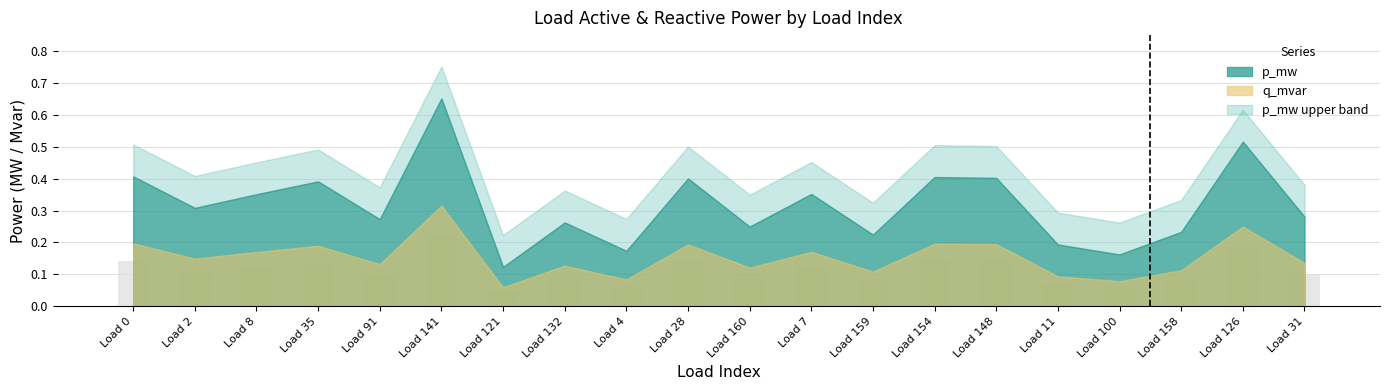

The q_mvar series shows 0.1 at Load 91. True or false?

True